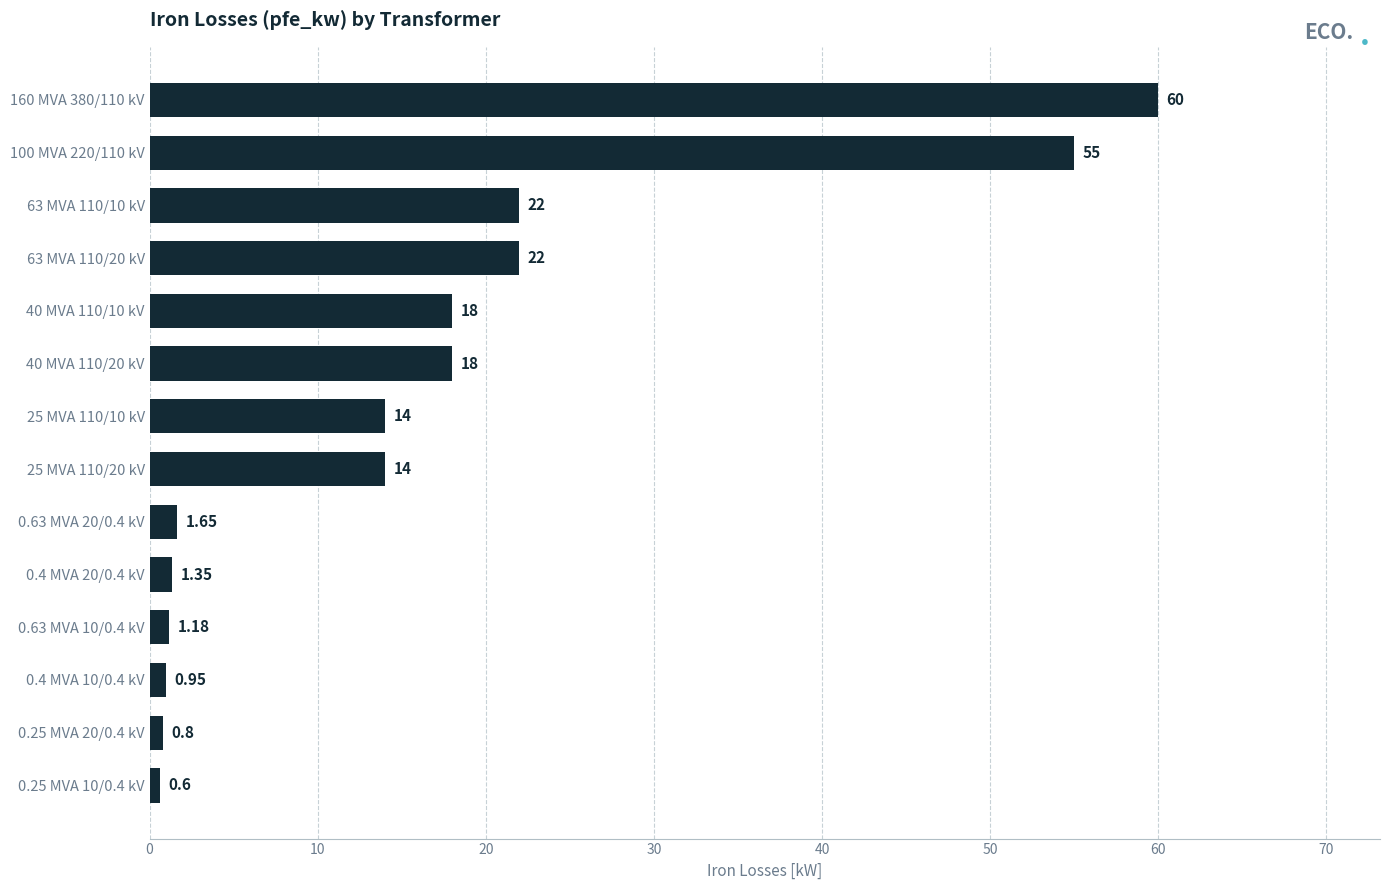

Which has a higher value, 40 MVA 110/20 kV or 100 MVA 220/110 kV?

100 MVA 220/110 kV